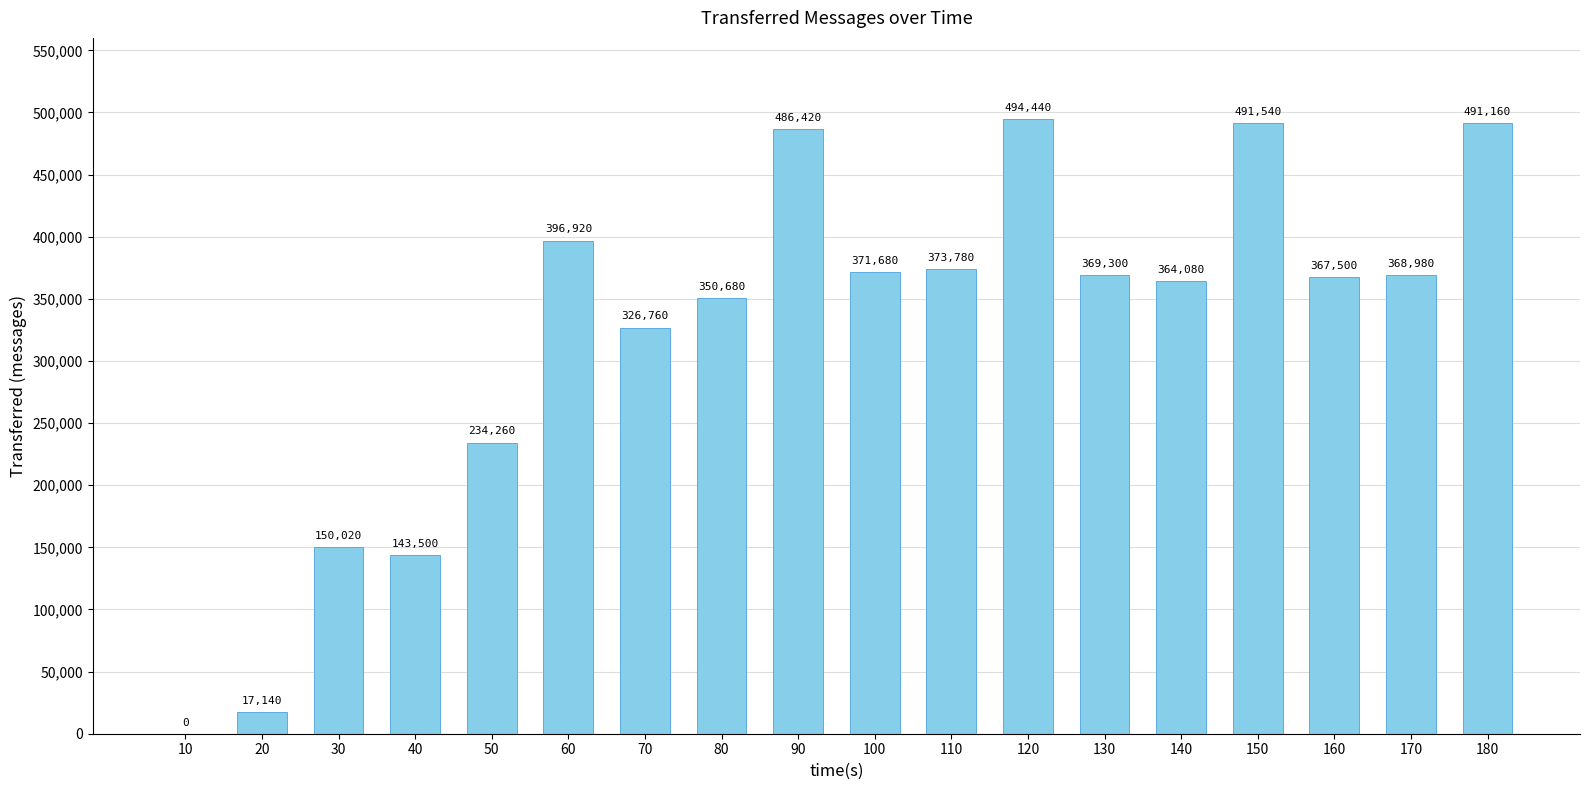

What is the difference between the values at 30 and 140?

214060